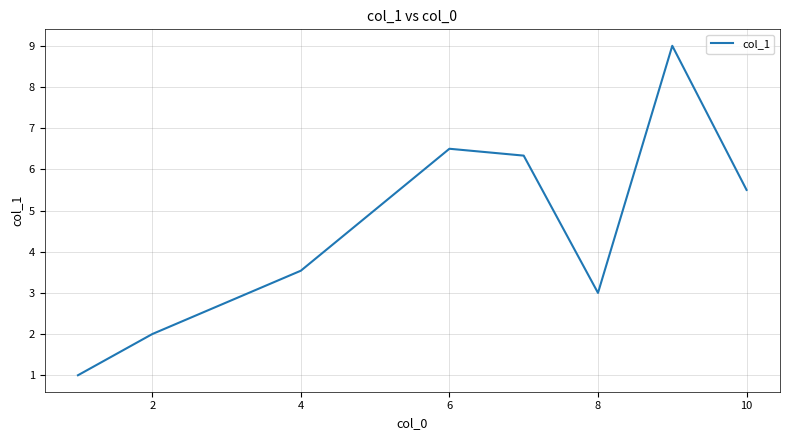

Reading left to right, extract all data points from this chart.

1.0	2.0	3.5	6.5	6.3	3.0	9.0	5.5